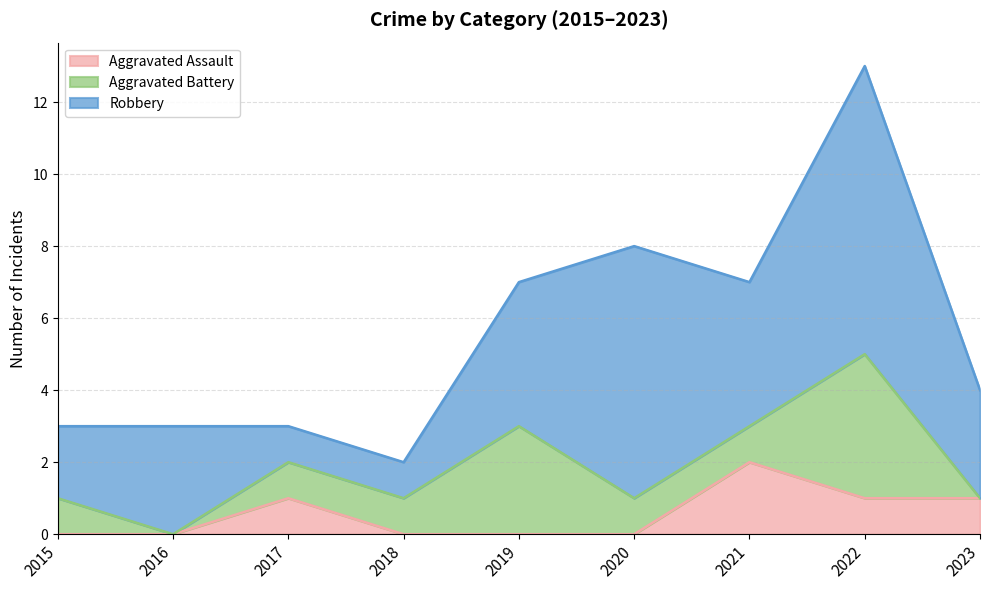

Which series has the largest total across all categories?

Robbery